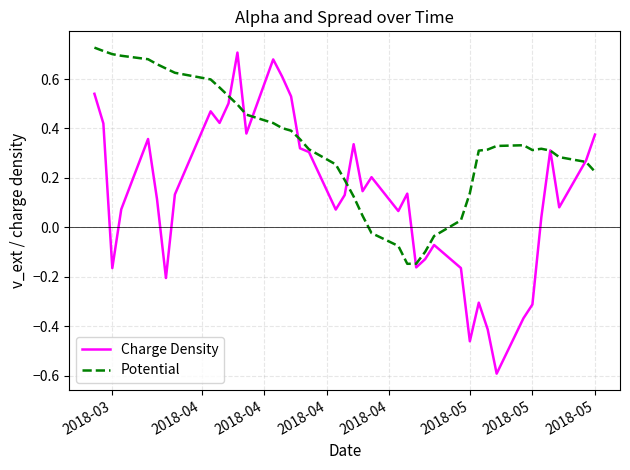

How many values in Potential are above zero?

34